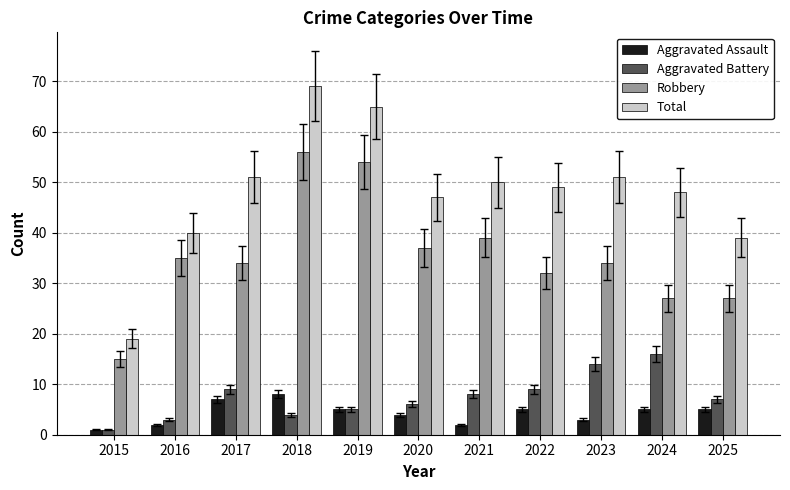

At how many categories does at least one series exceed 45?

8